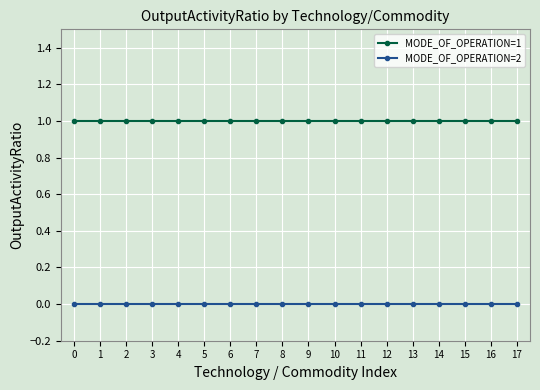

The MODE_OF_OPERATION=1 series shows 0 at 16. True or false?

False